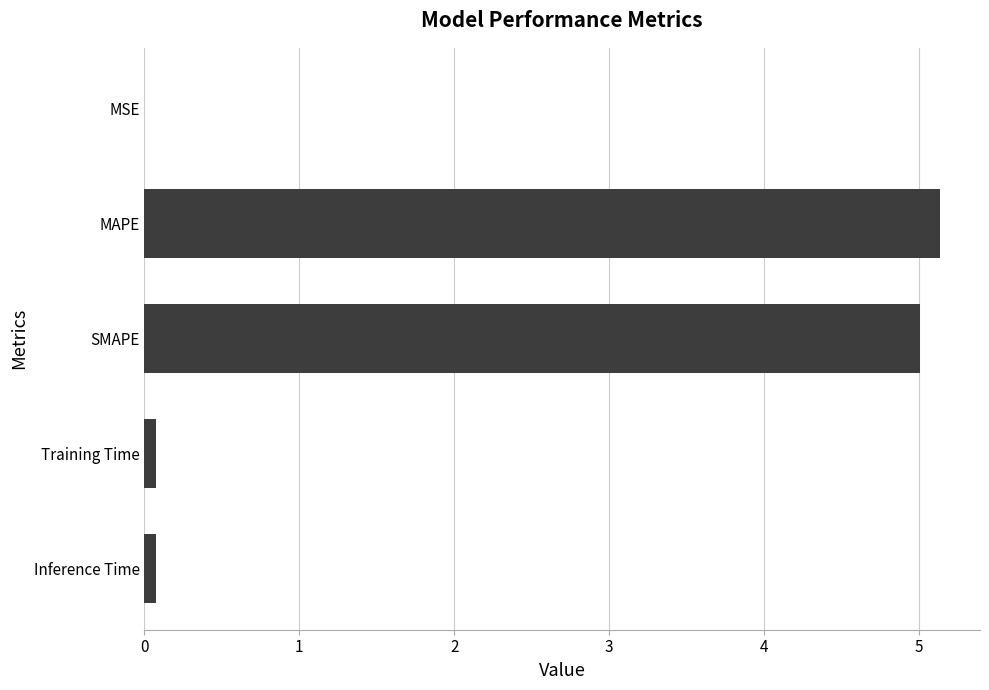

The chart shows a value of 1.2 at MAPE. True or false?

False